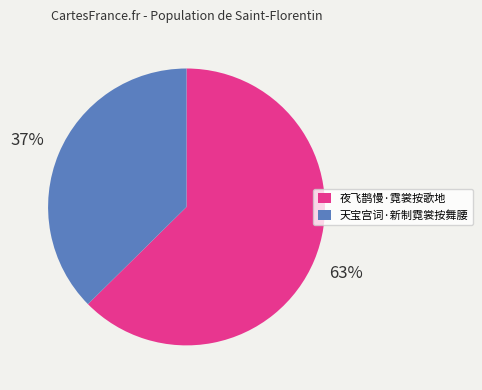

To the nearest percent, what is the average slice percentage?

50%